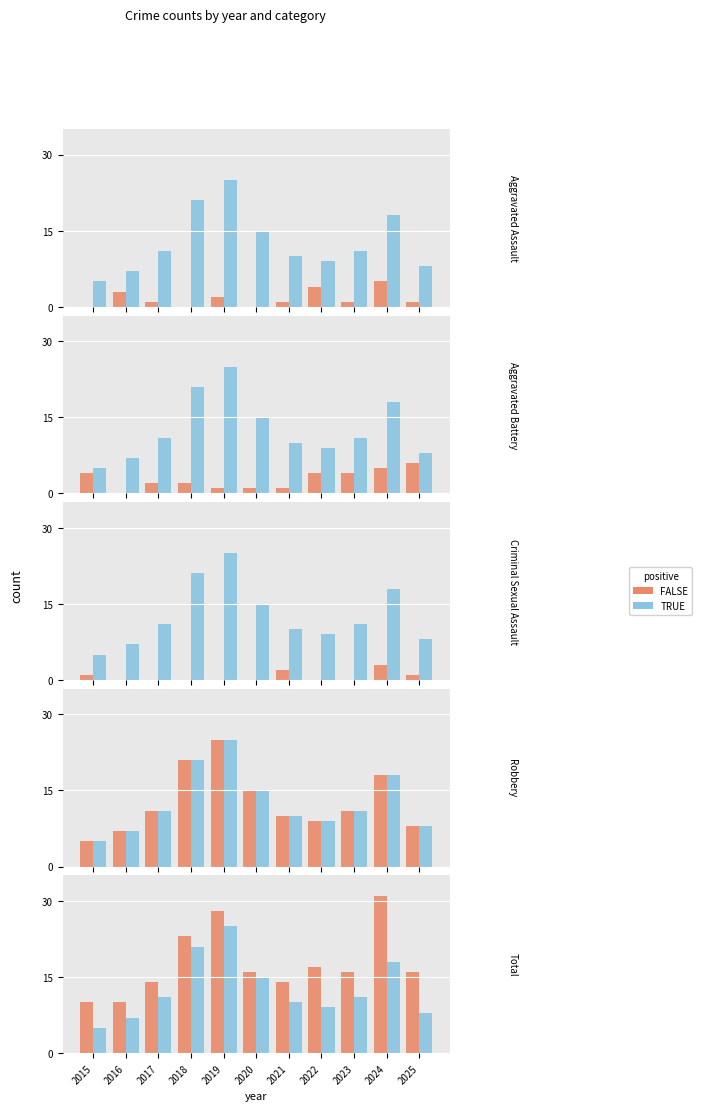

What is the total value across all series at 2022?

26